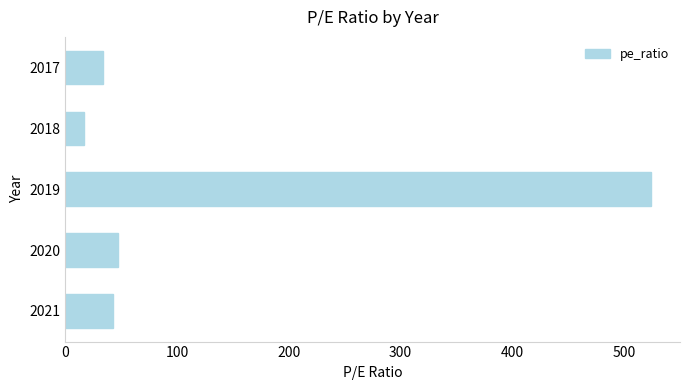

What is the difference between the values at 2018 and 2019?

507.8